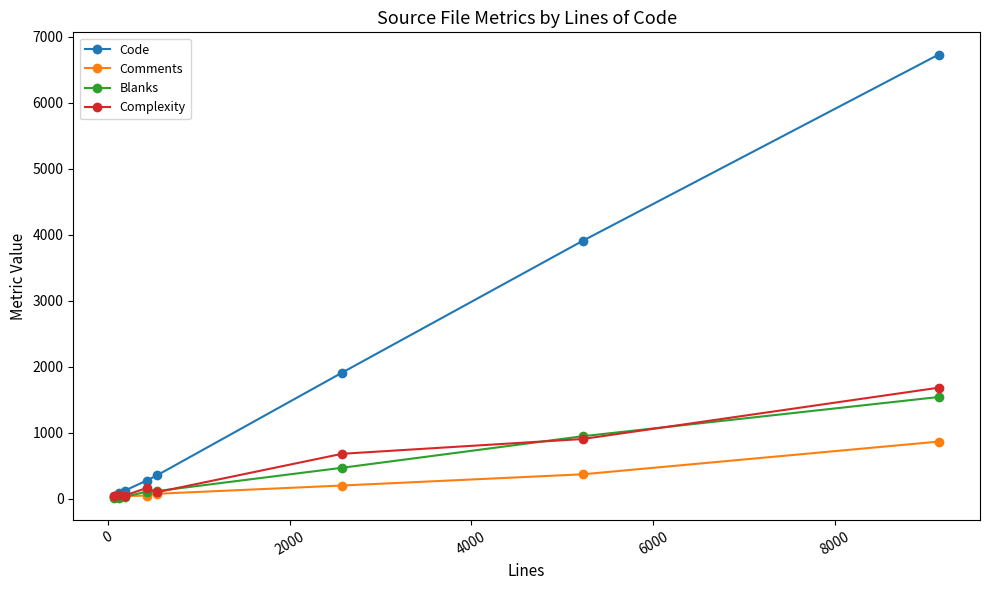

Which series has the widest spread of values?

Code